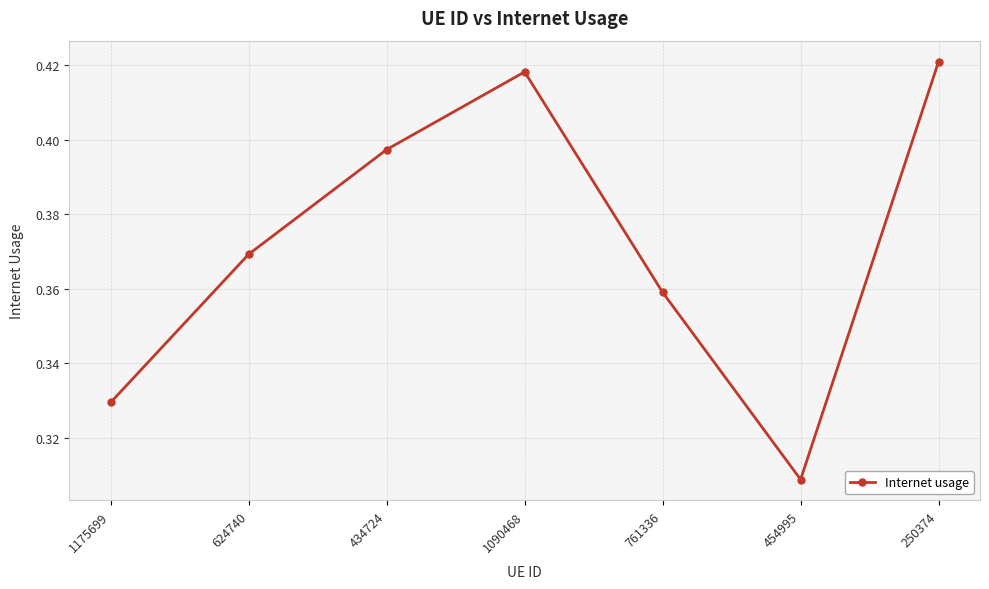

Count the values in the range 0 to 1.

7